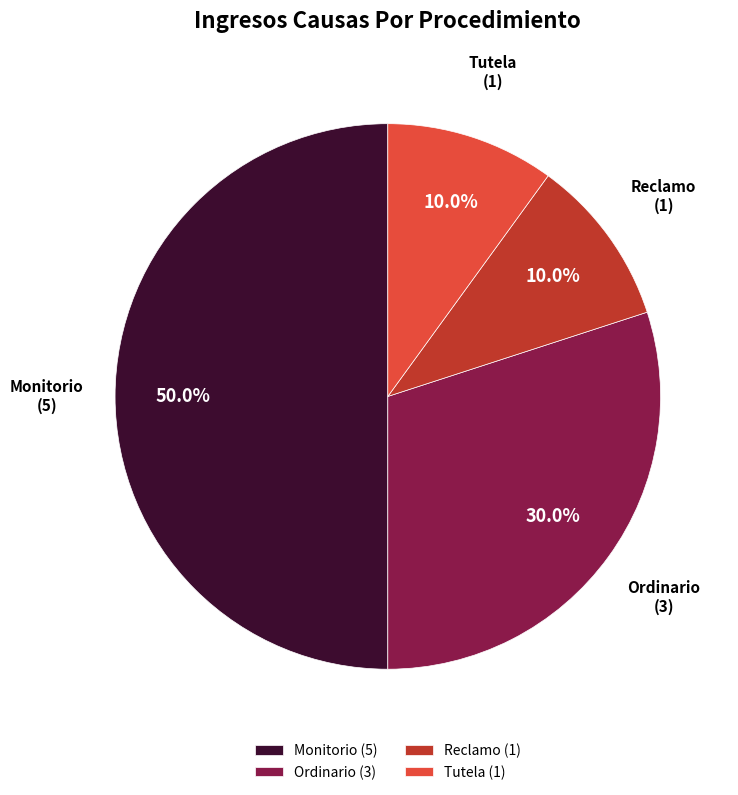

Which category has the biggest portion of the pie?

Monitorio